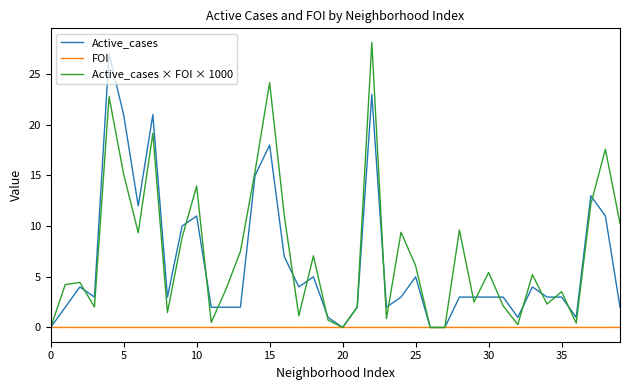

What is the greatest value displayed?

28.1